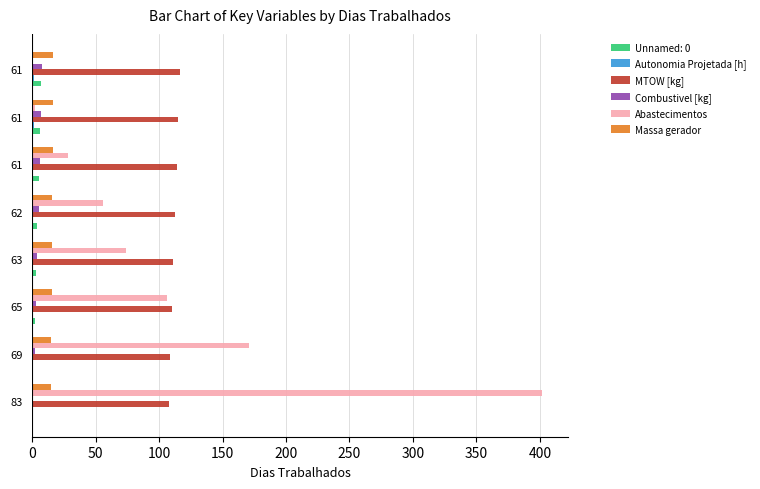

Count the number of categories in the chart.

8